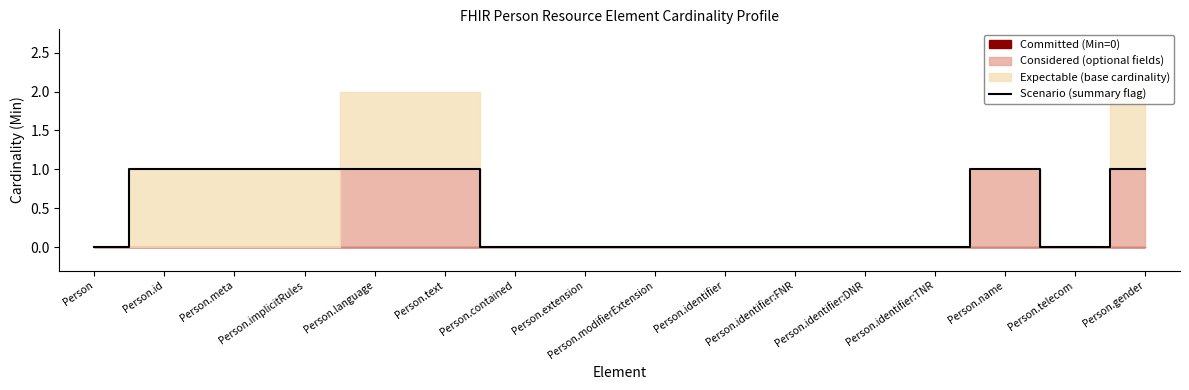

What is the value of the 3rd point from the left?

1